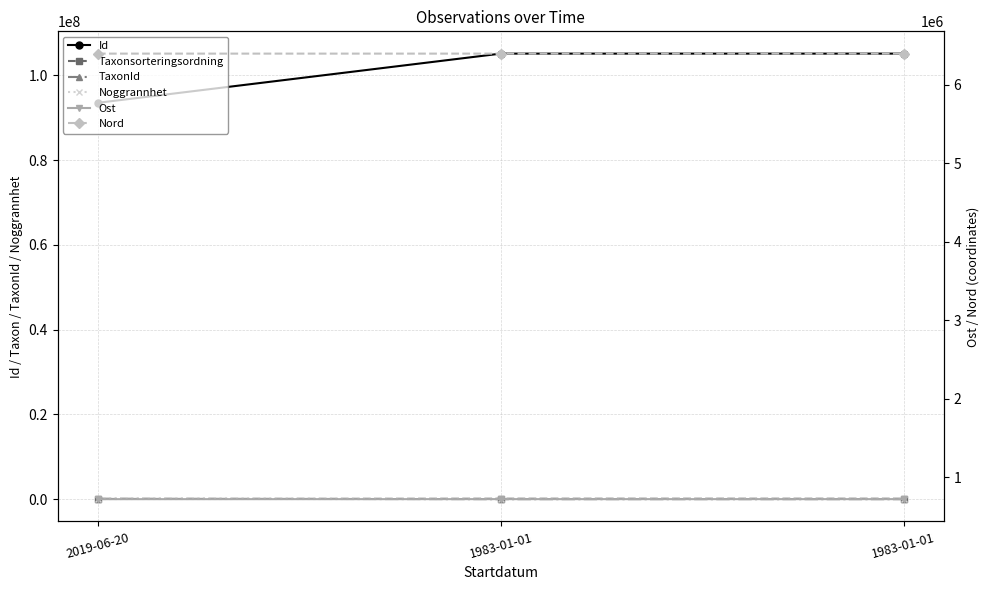

How many values in the Taxonsorteringsordning series exceed 97512?

1